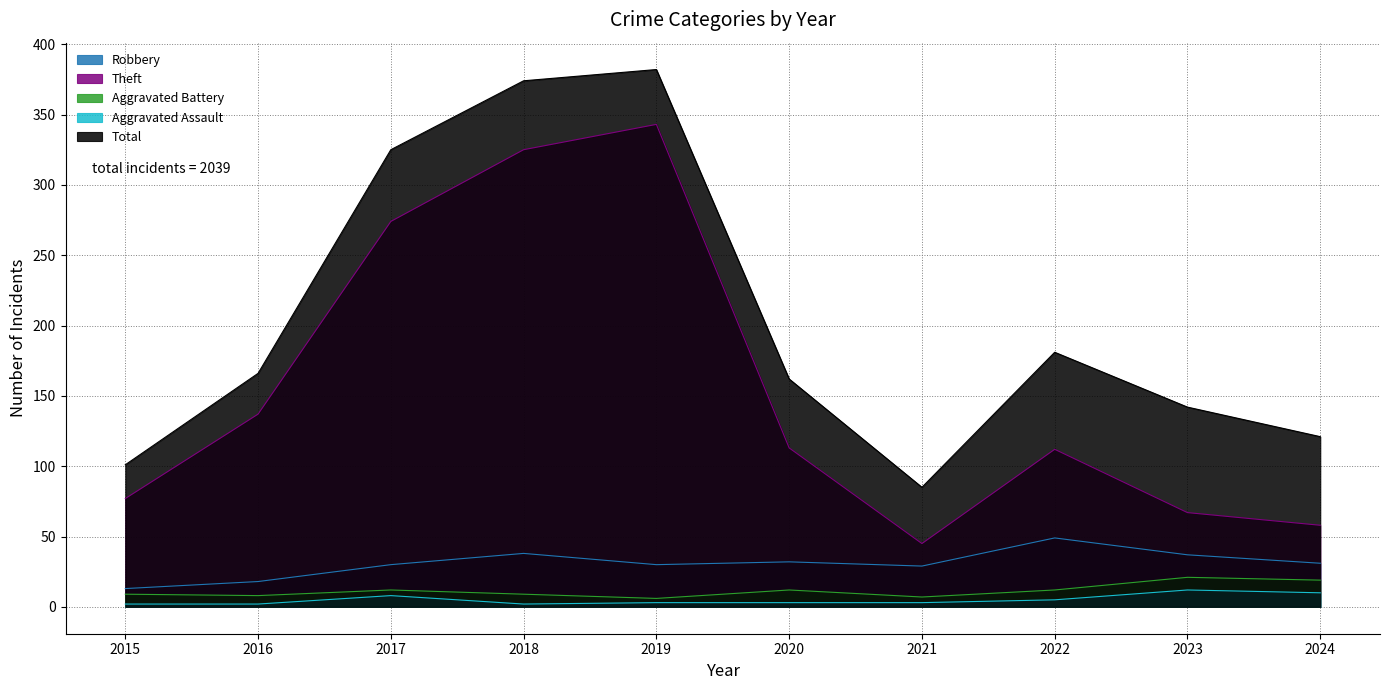

The value of Theft at 2017 is 393. True or false?

False